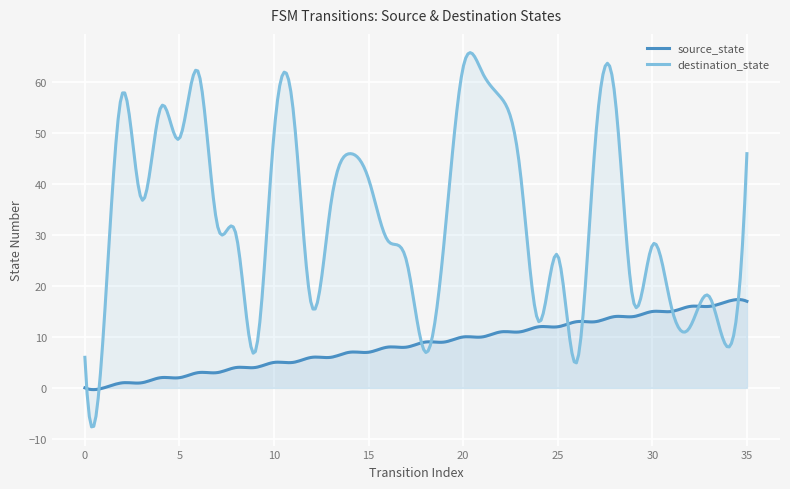

Which has a higher value, 12 or 17?

17